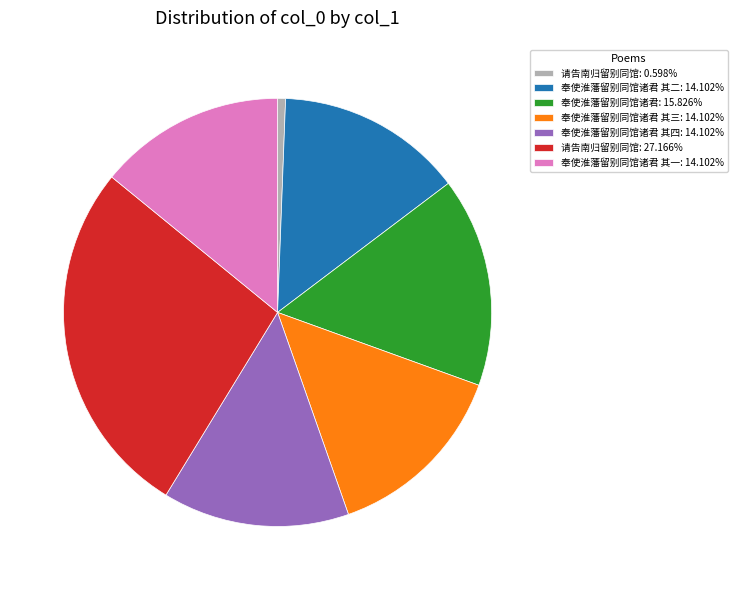

Does any single category account for the majority?

No